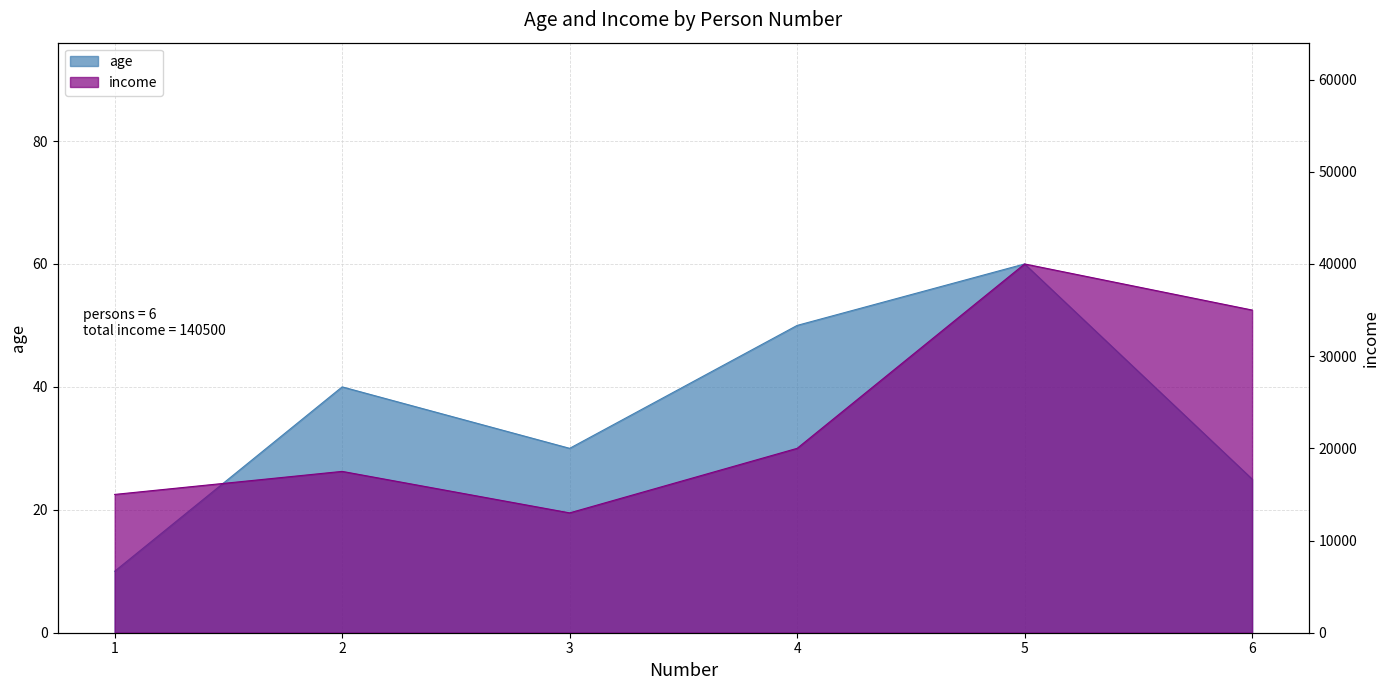

Where does the age series first go above 40?

4